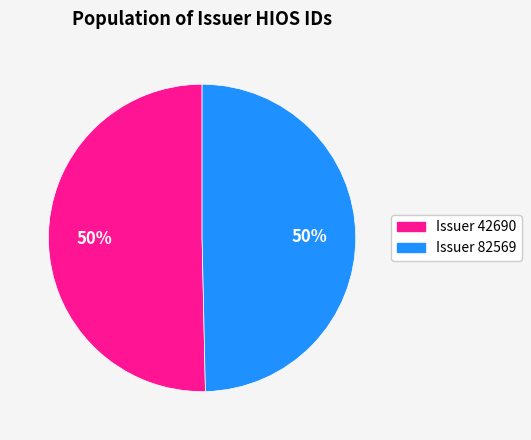

To the nearest percent, what is the average slice percentage?

50%